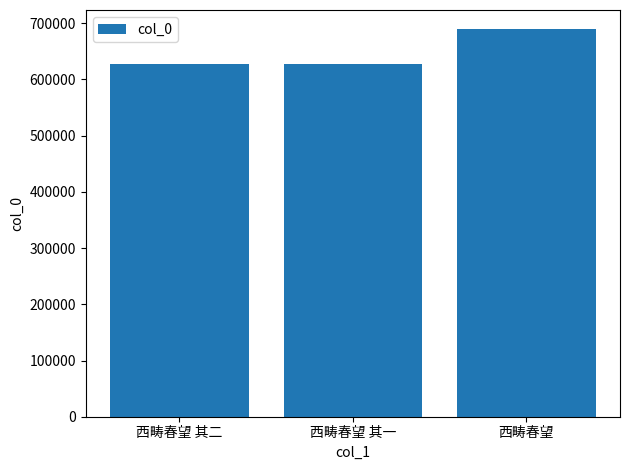

What is the minimum value shown in the chart?

628040